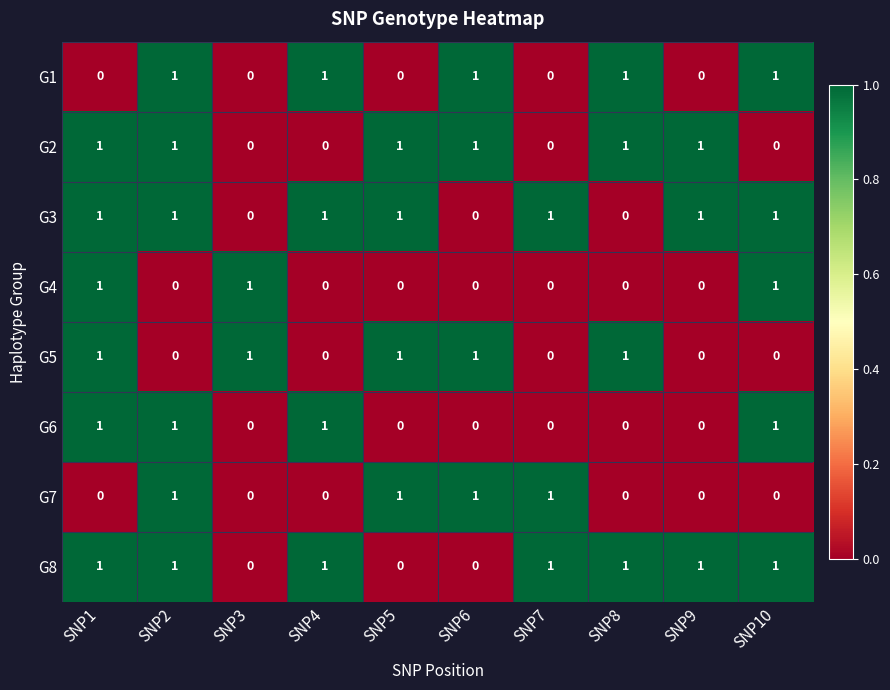

At how many categories does at least one series exceed 0?

10